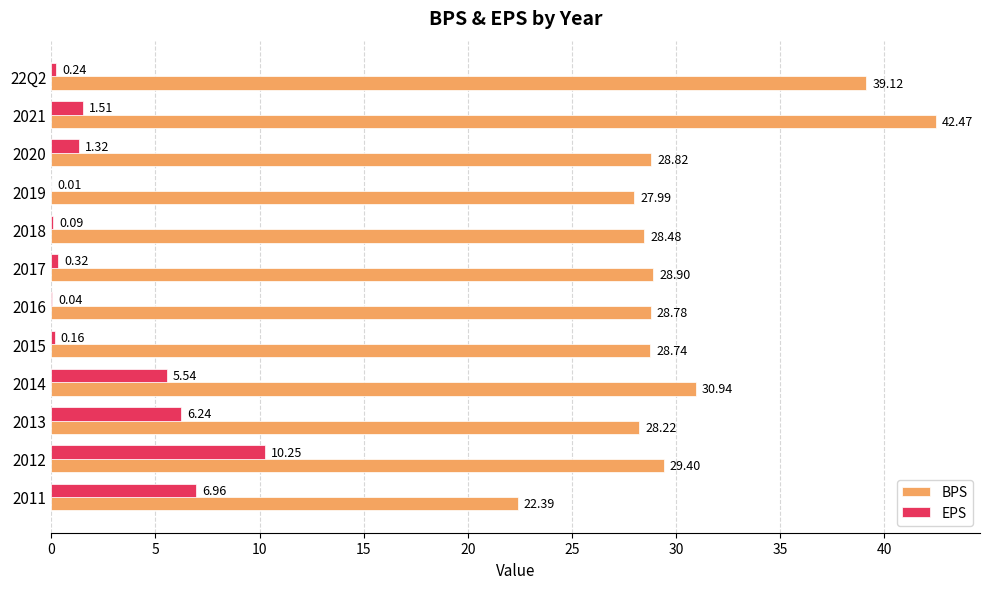

Is the value of EPS at 2013 greater than the value of BPS at 22Q2?

No